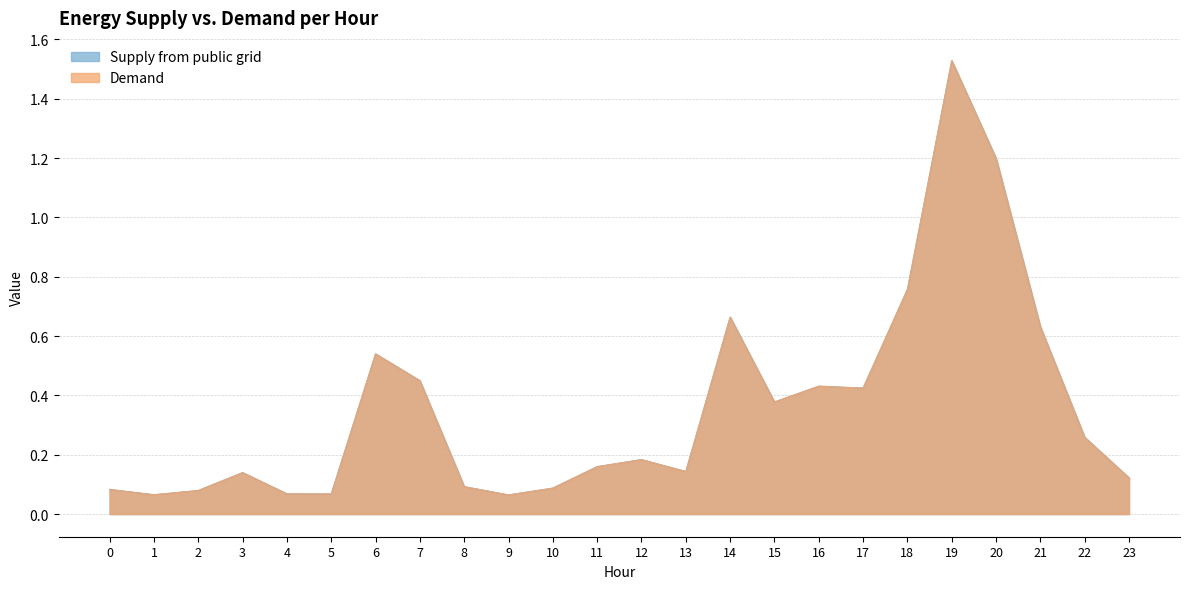

What is the minimum value for Demand?

0.1